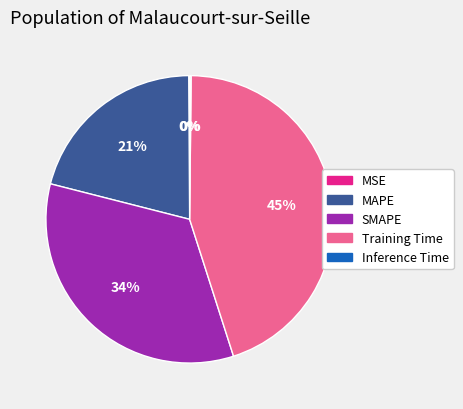

What is the largest slice in the pie chart?

Training Time